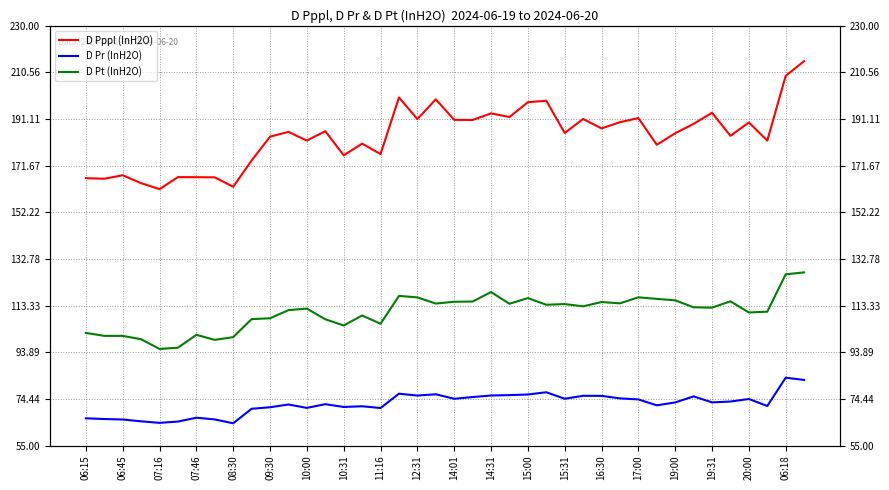

At which category does D Pt (InH2O) reach its first local peak?

07:46